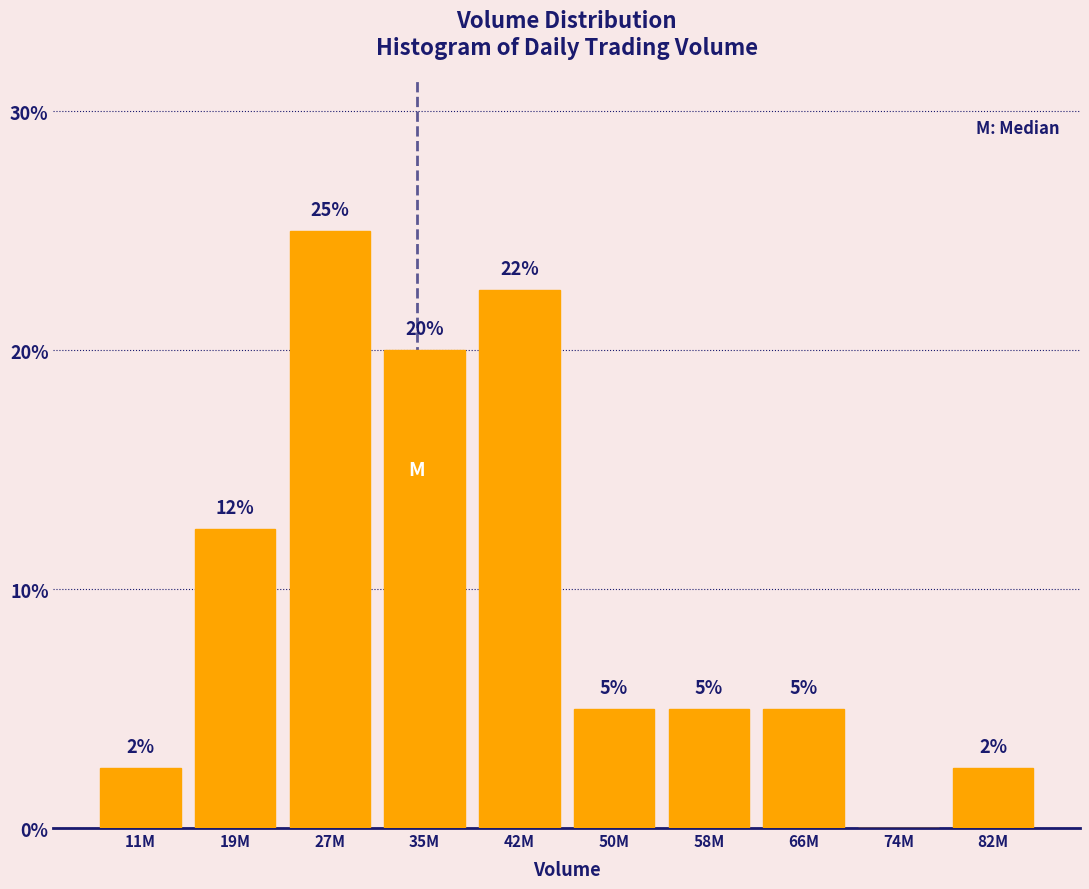

True or false: the data shows 32.7 at 35M.

False